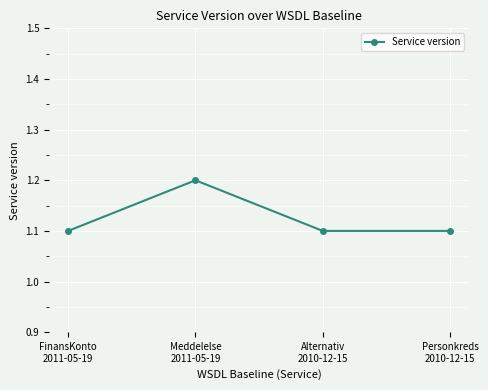

What position from the right is FinansKonto
2011-05-19?

4